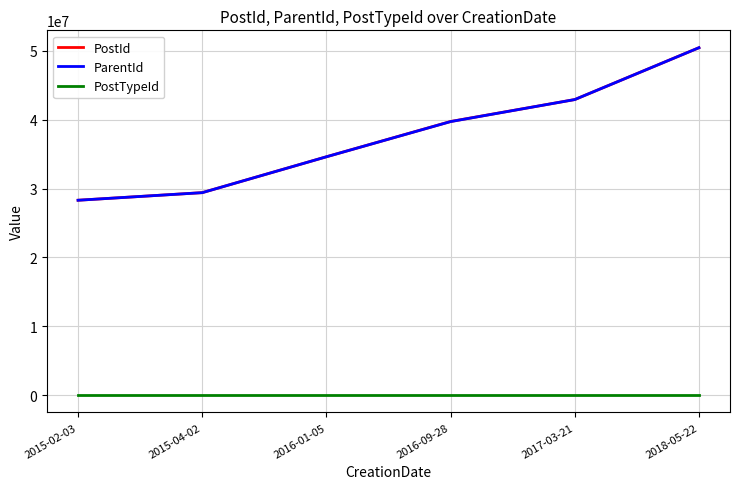

What are all the series names shown in the legend?

PostId, ParentId, PostTypeId